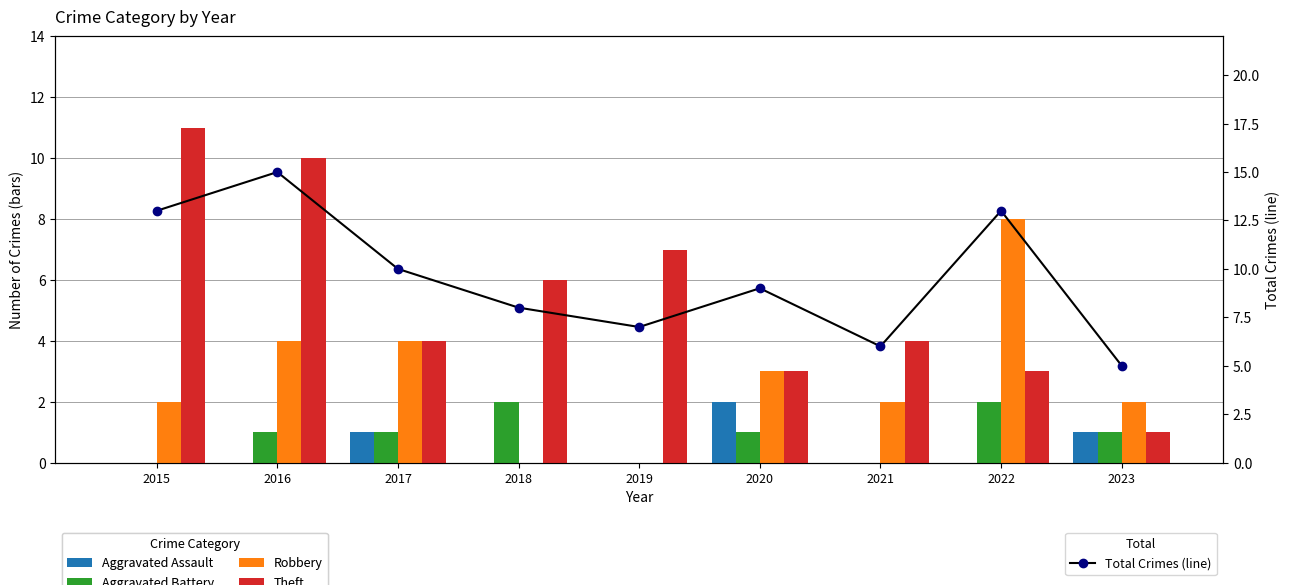

Reading left to right, list all the values displayed in this chart.

Aggravated Assault: 2015=0	2016=0	2017=1	2018=0	2019=0	2020=2	2021=0	2022=0	2023=1
Aggravated Battery: 2015=0	2016=1	2017=1	2018=2	2019=0	2020=1	2021=0	2022=2	2023=1
Robbery: 2015=2	2016=4	2017=4	2018=0	2019=0	2020=3	2021=2	2022=8	2023=2
Theft: 2015=11	2016=10	2017=4	2018=6	2019=7	2020=3	2021=4	2022=3	2023=1
Total Crimes (line): 2015=13	2016=15	2017=10	2018=8	2019=7	2020=9	2021=6	2022=13	2023=5